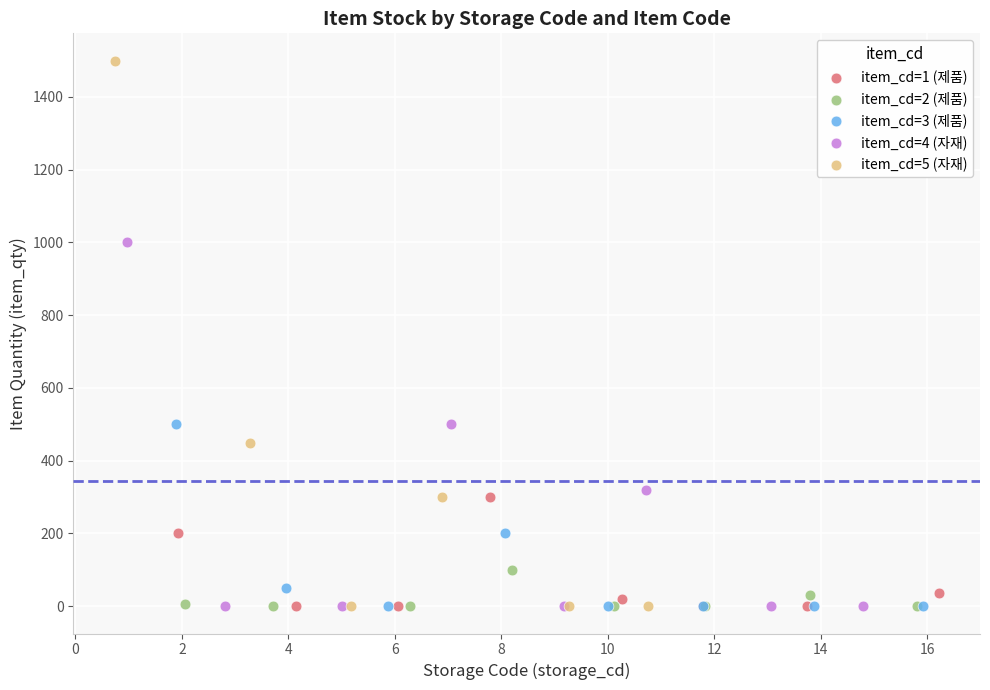

Which series reaches the maximum Y coordinate?

item_cd=5 (자재)